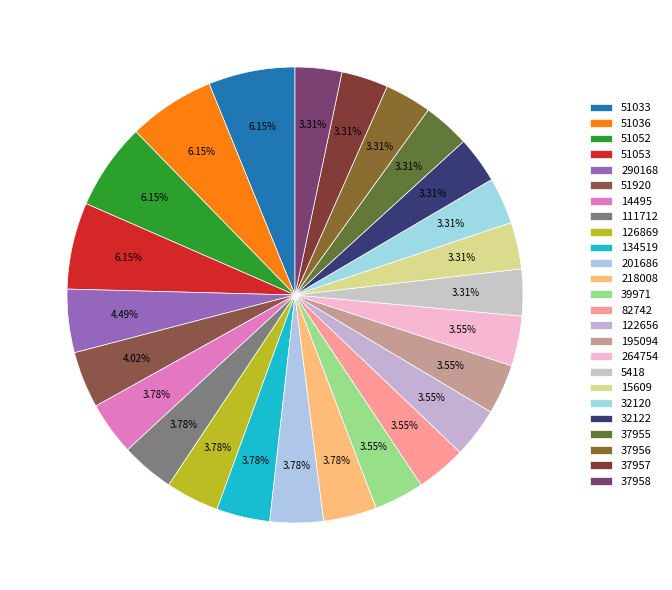

To the nearest percent, what is the difference between the 37955 and 290168 slice percentages?

1%